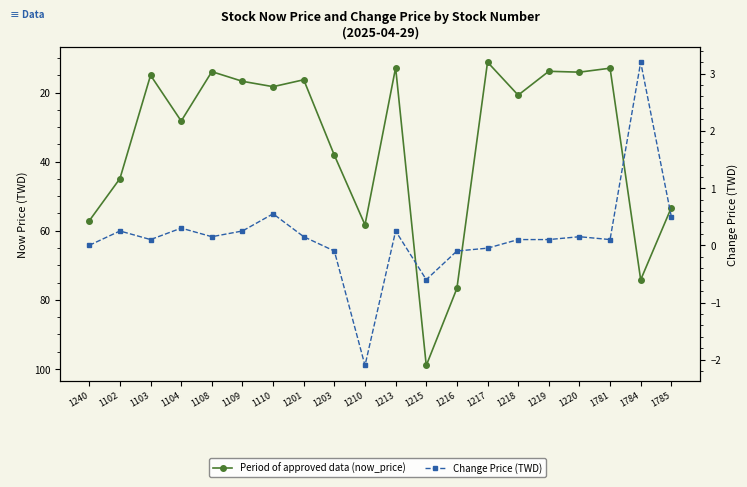

How many interior local peaks does the Change Price (TWD) series have?

6